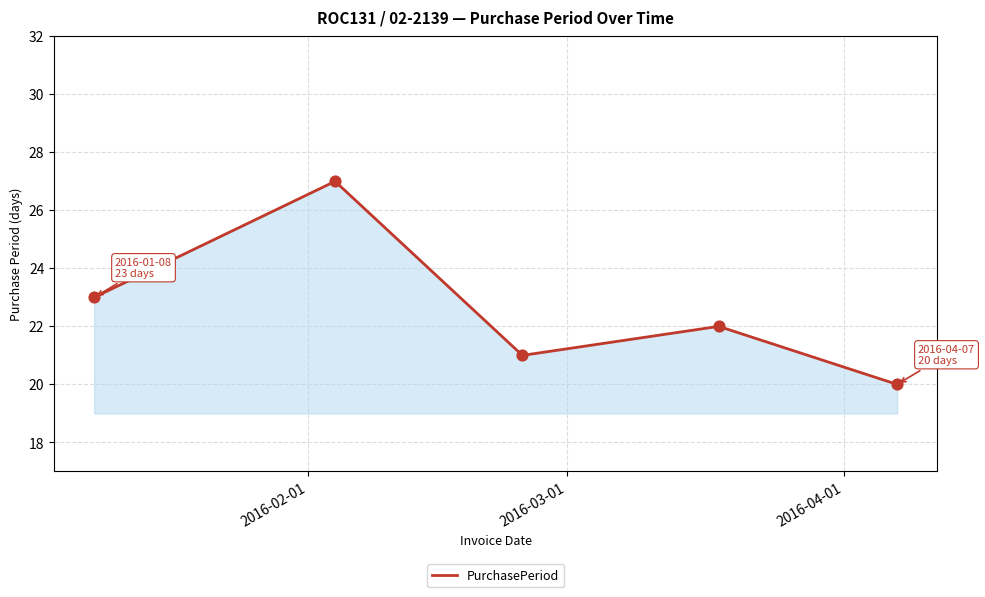

What is the greatest value displayed?

27